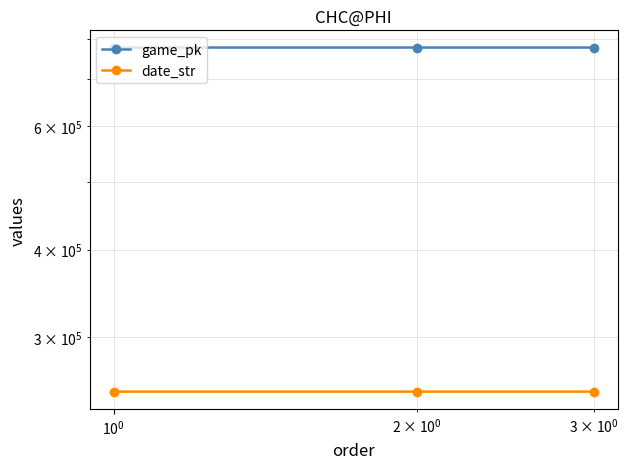

Which series has the largest range (max minus min)?

game_pk